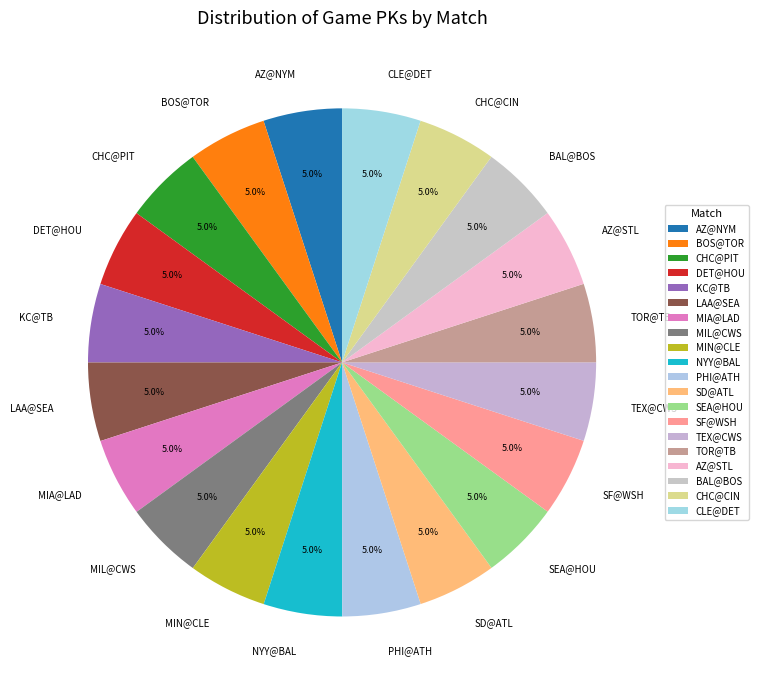

What is the ratio of the value at MIN@CLE to the value at BAL@BOS?

1.0